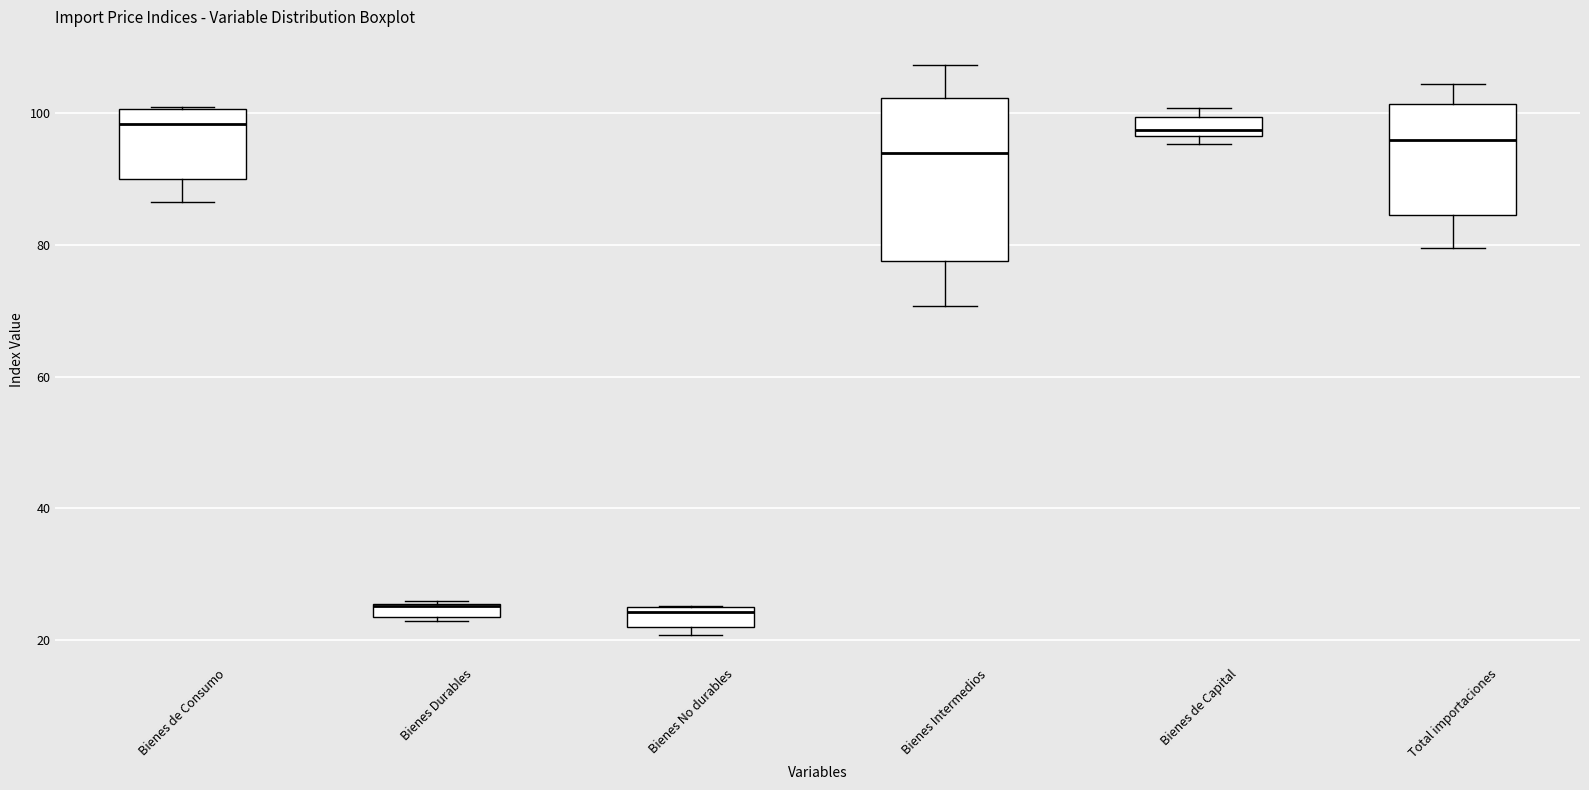

Where does the lower whisker of the box for Bienes de Consumo end on the y-axis? The values are not printed on the chart, so give them approximately, as read against the axis.

86